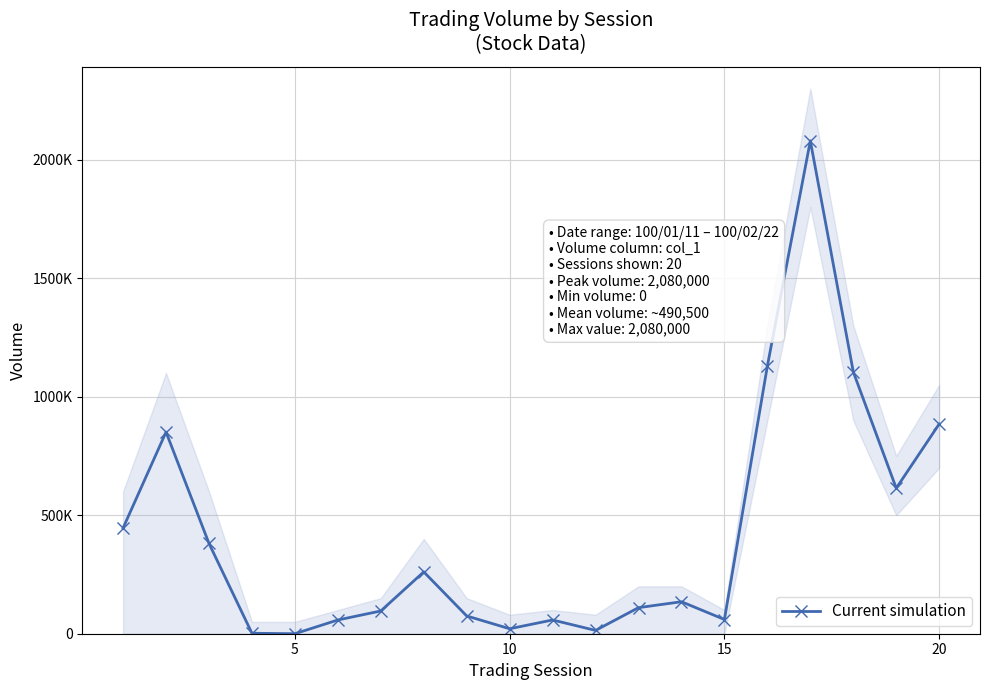

How many values are below 135000?

10